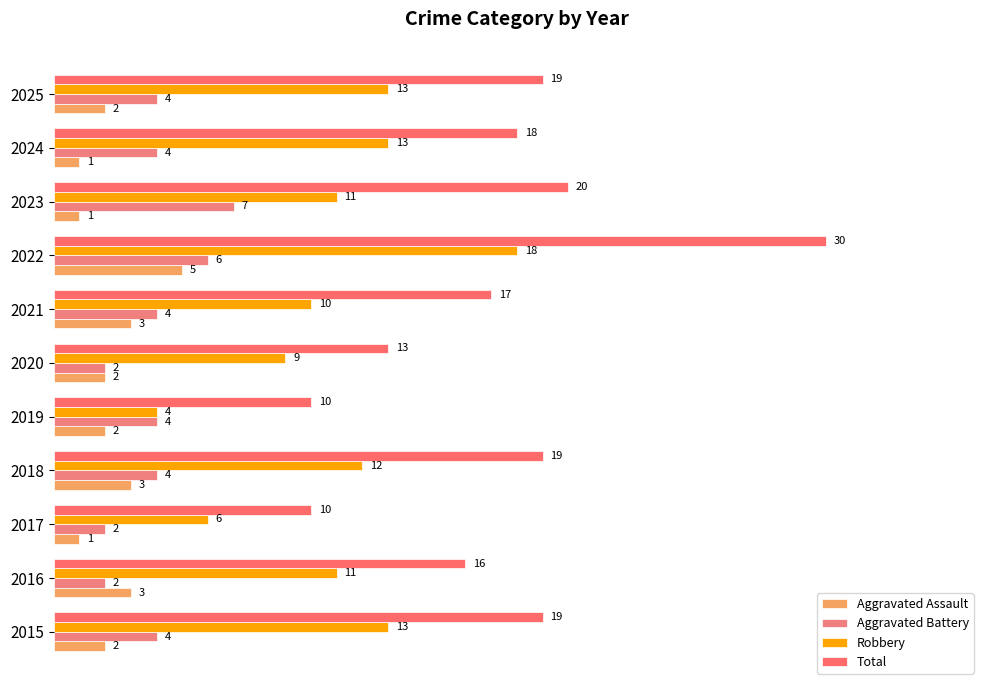

Count the number of categories in the chart.

11